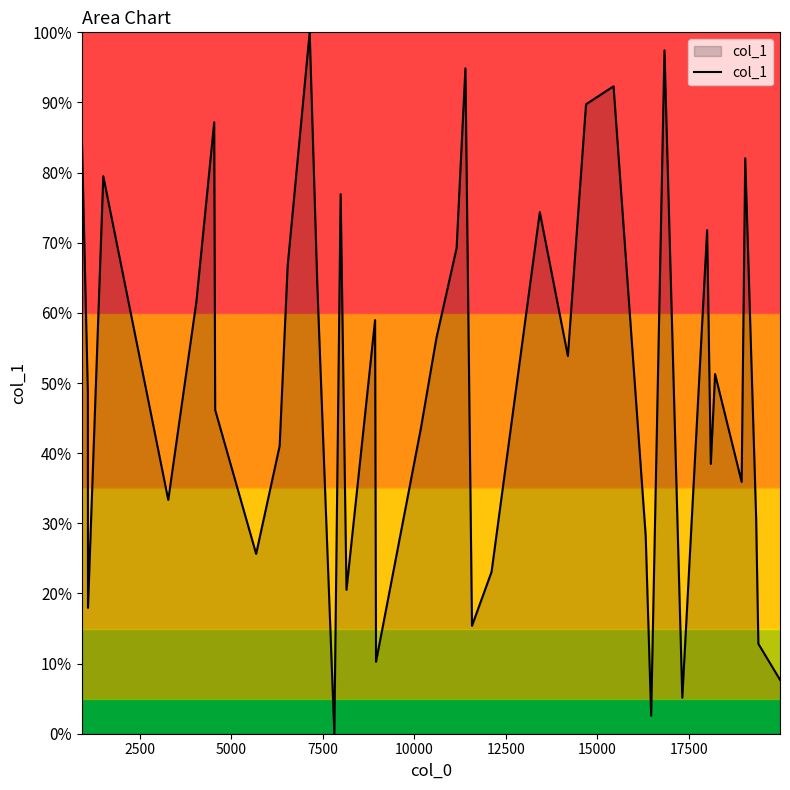

What is the difference between the maximum and minimum values?

100.0